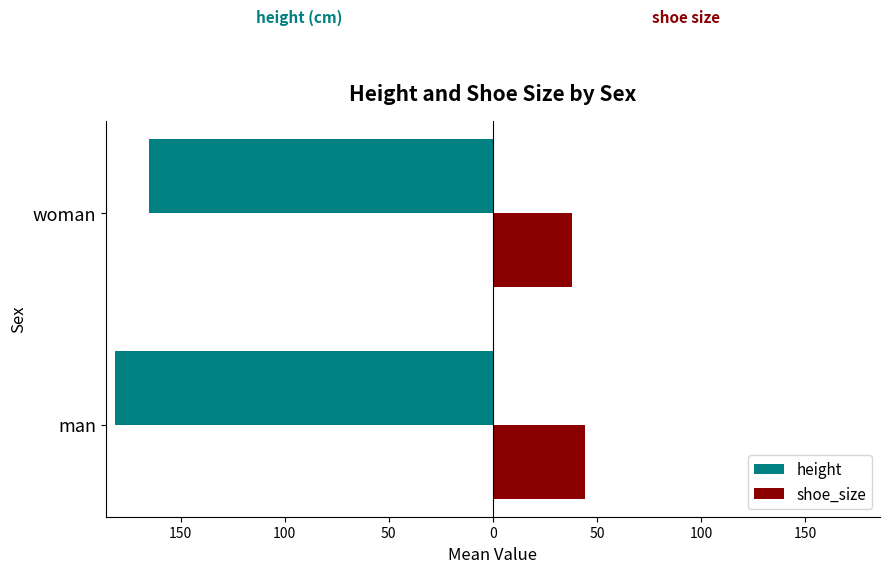

What is the value of the shoe_size bar at the 1st from the left?

44.2